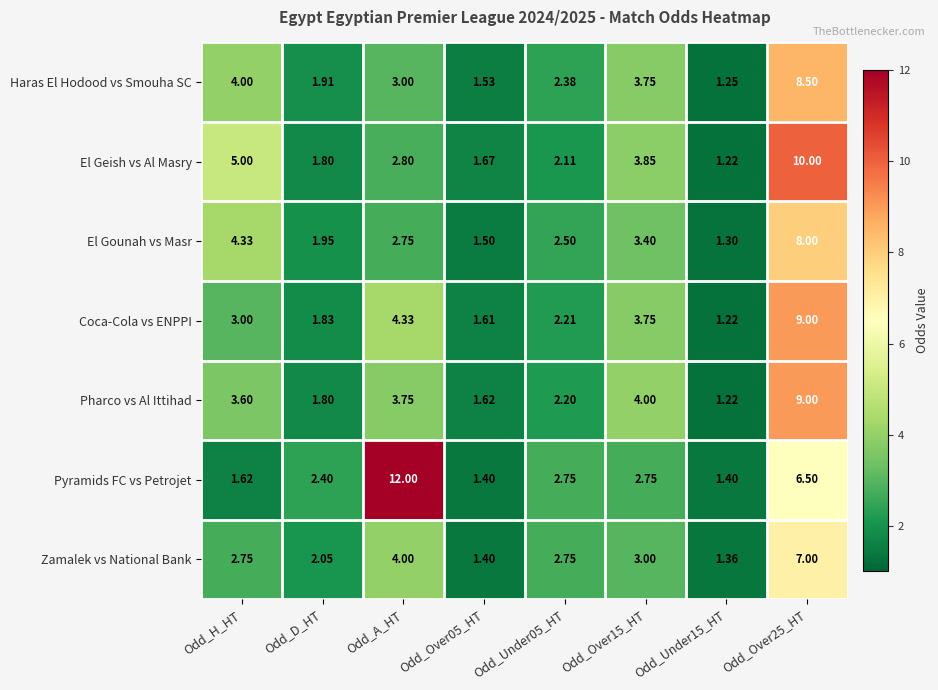

Rank the series at Odd_A_HT from lowest to highest value.

El Gounah vs Masr, El Geish vs Al Masry, Haras El Hodood vs Smouha SC, Pharco vs Al Ittihad, Zamalek vs National Bank, Coca-Cola vs ENPPI, Pyramids FC vs Petrojet